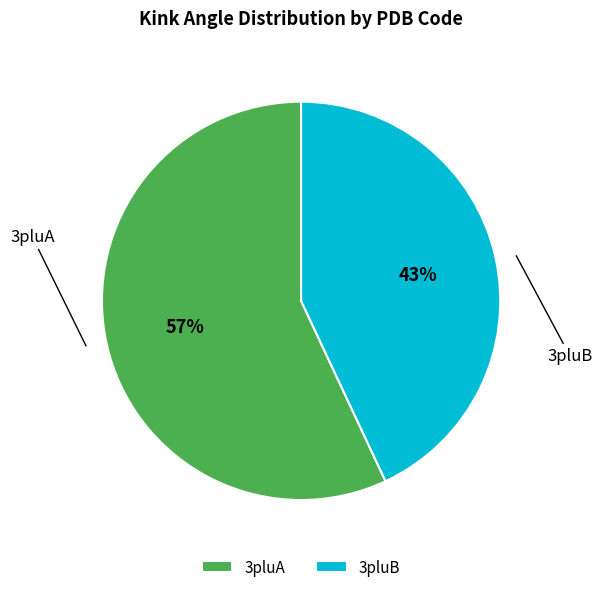

To the nearest percent, what is the difference between the largest and smallest slice percentages?

14%